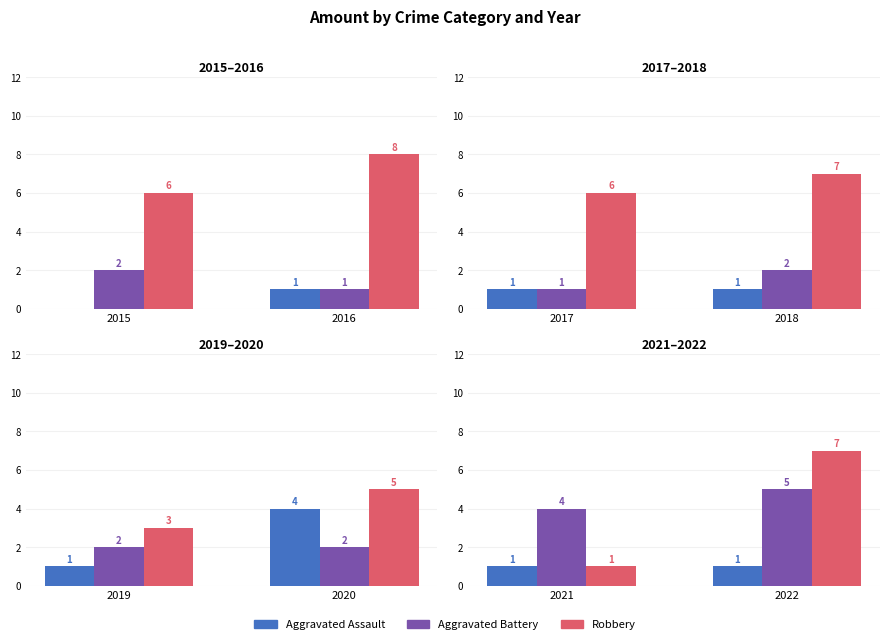

Which series has the widest spread of values?

Robbery